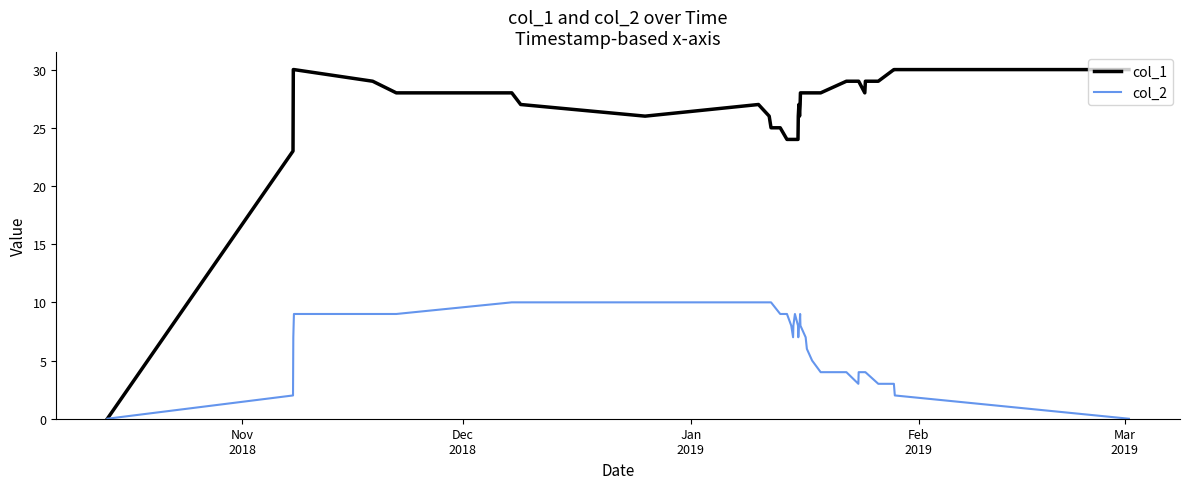

Which series has the widest spread of values?

col_1